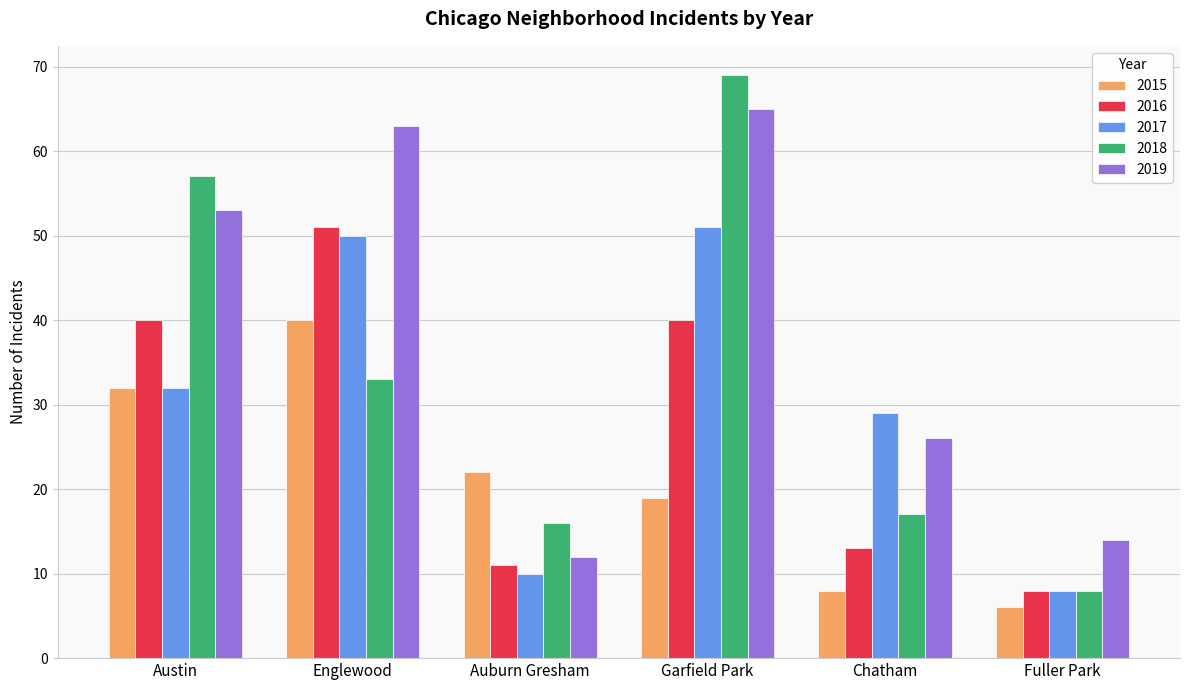

Are the bars grouped side by side (vs. stacked)?

Yes